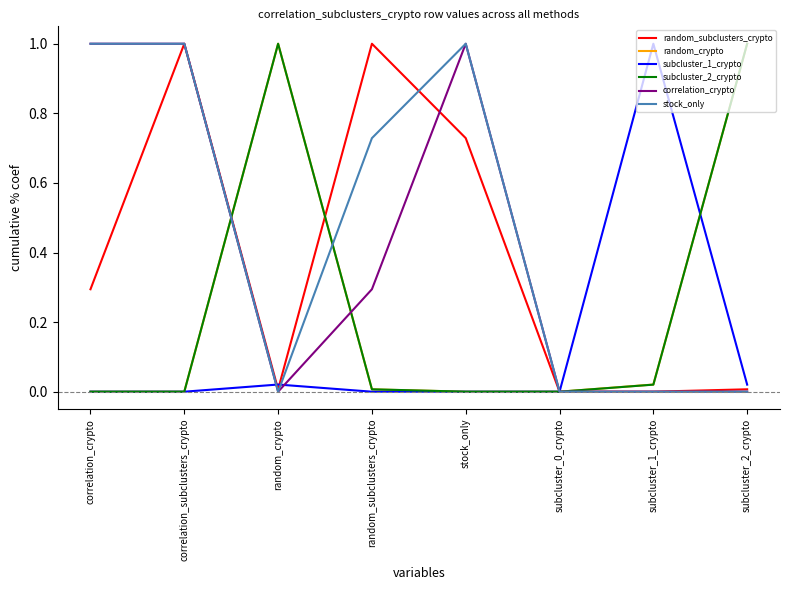

What is the greatest value displayed?

1.0